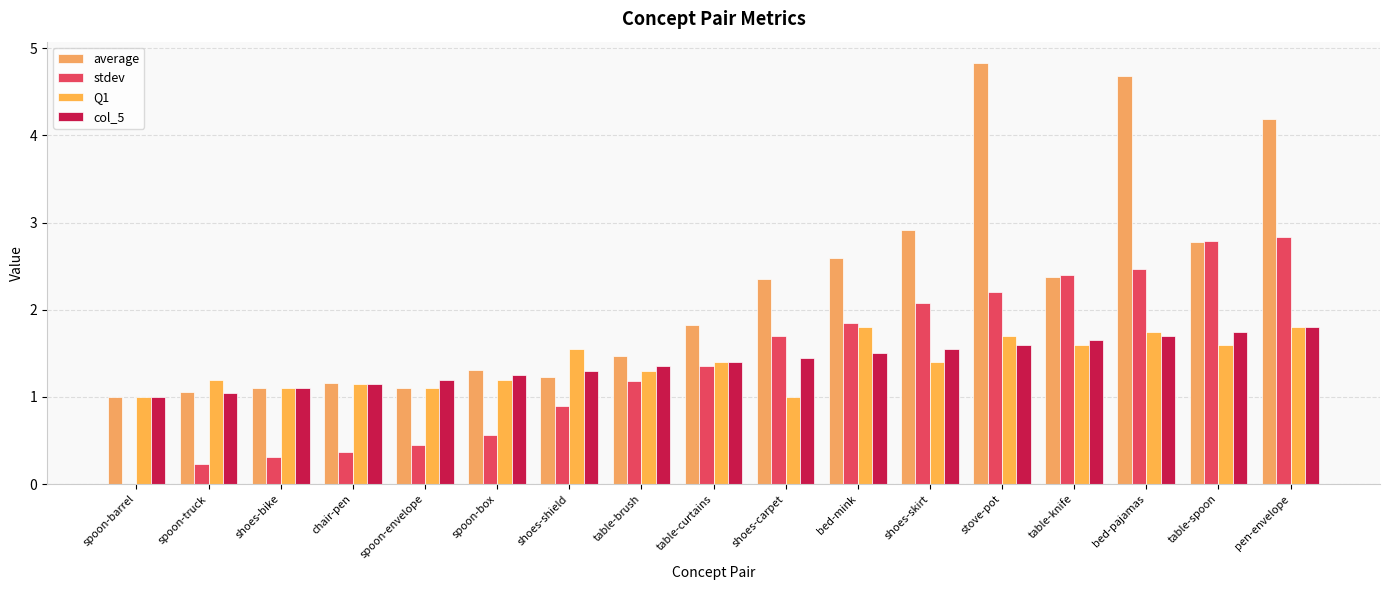

Where is Q1 nearest to the value 1?

spoon-barrel